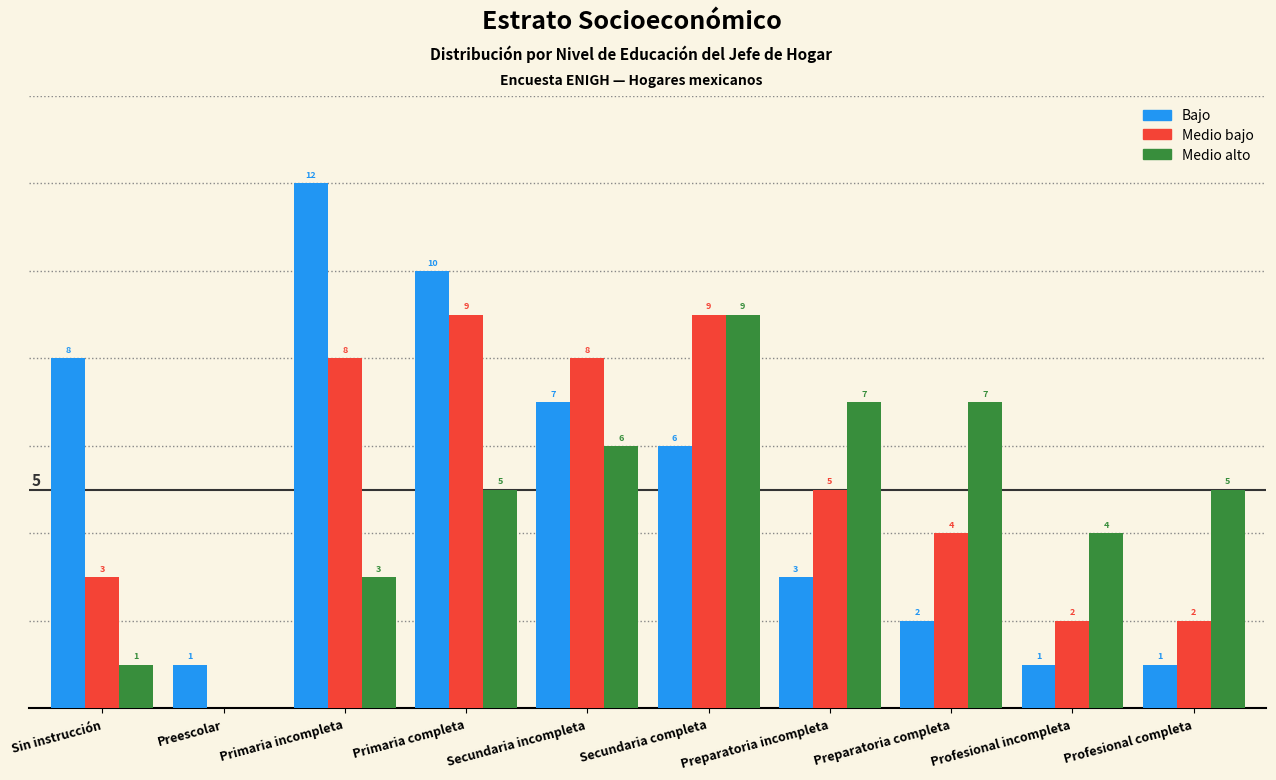

Is the value of Medio alto at Primaria incompleta greater than the value of Bajo at Profesional completa?

Yes